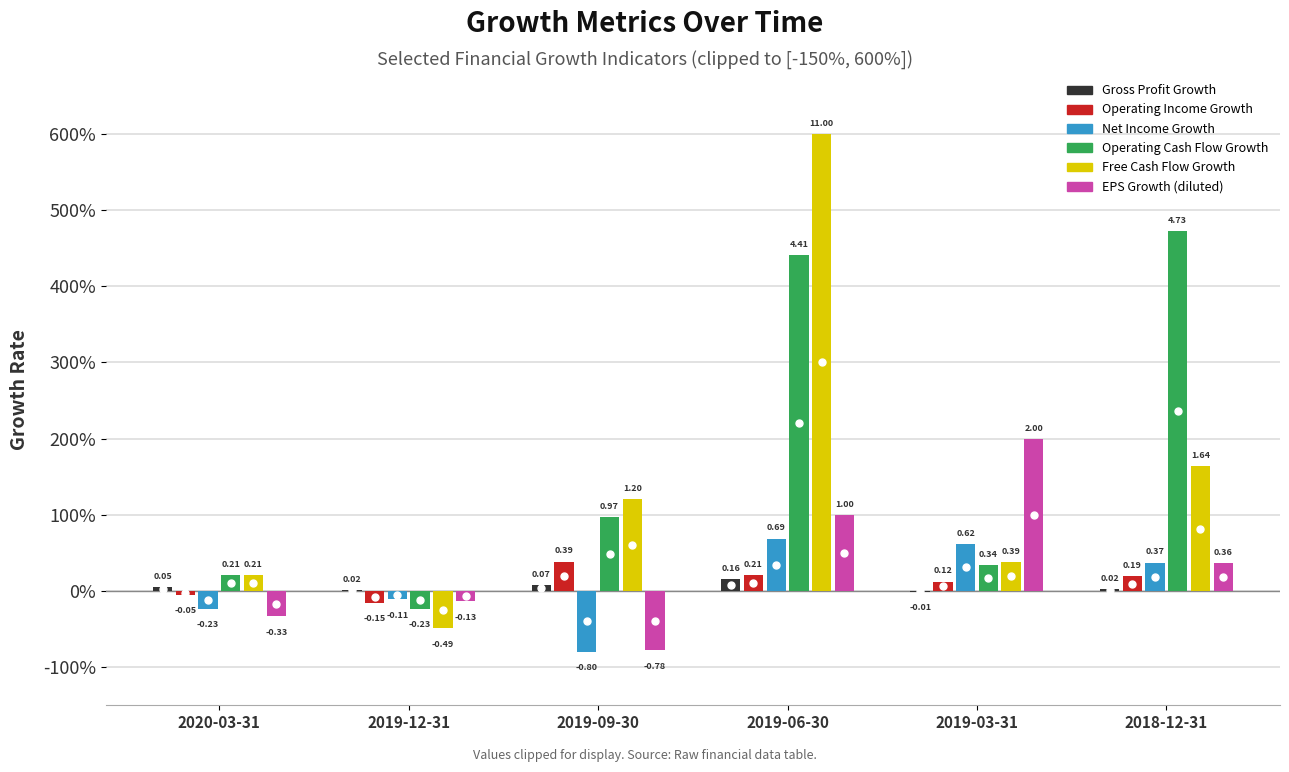

What are all the series names shown in the legend?

Gross Profit Growth, Operating Income Growth, Net Income Growth, Operating Cash Flow Growth, Free Cash Flow Growth, EPS Growth (diluted)